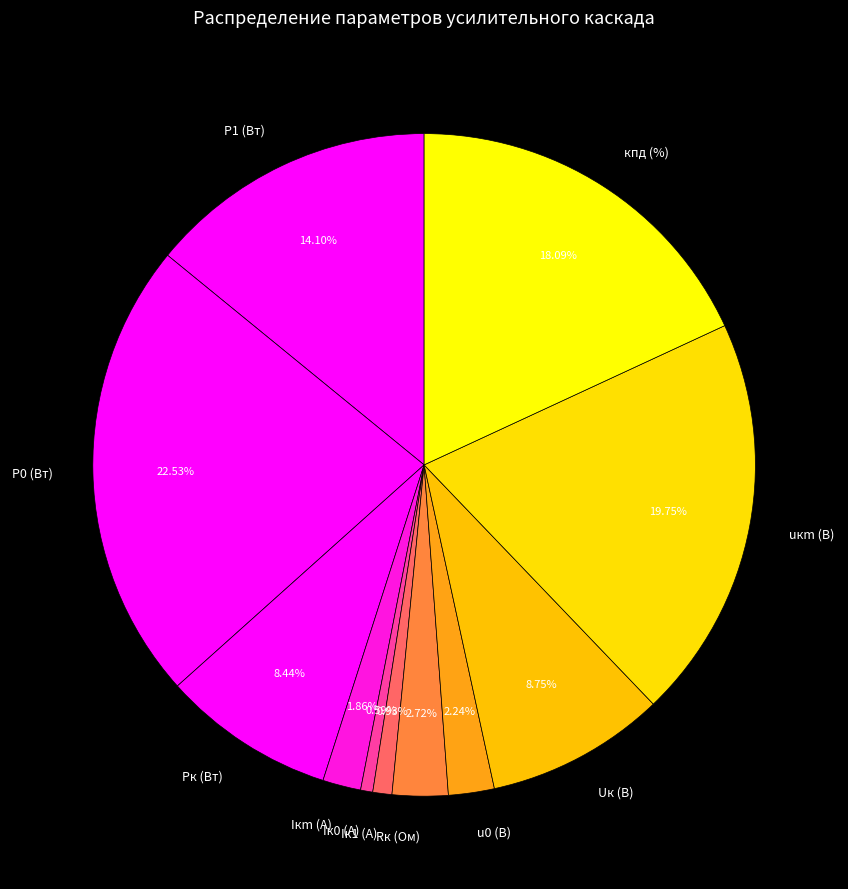

Does any single category account for the majority?

No